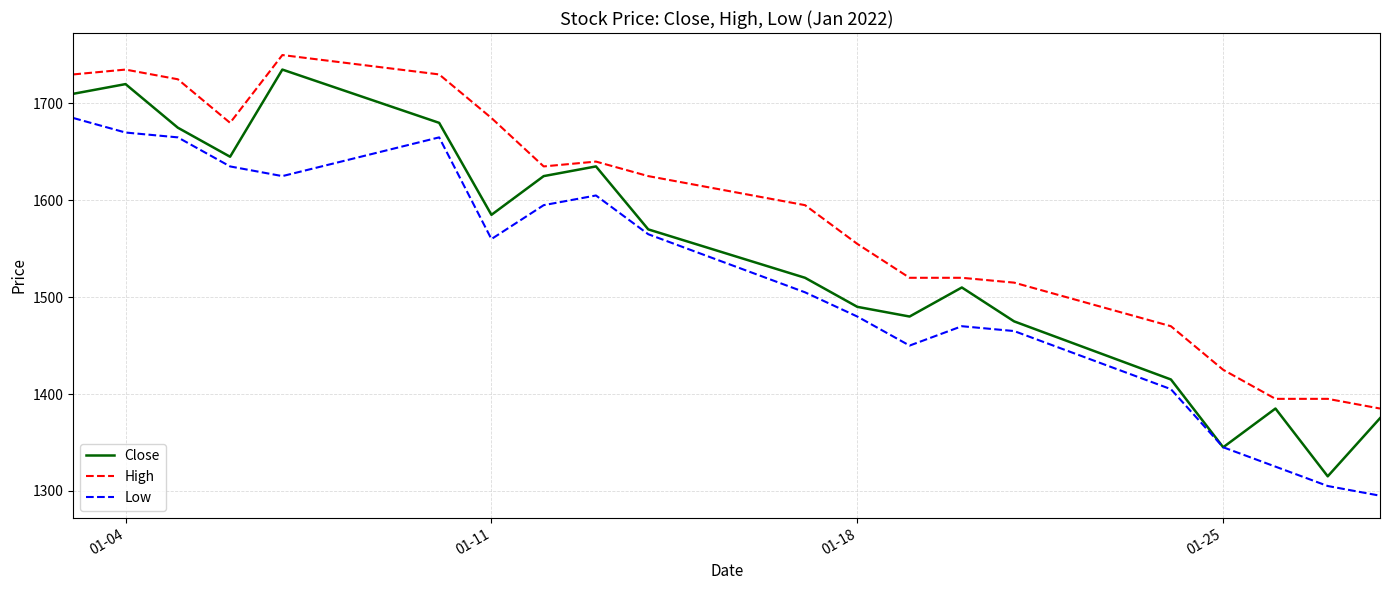

What are all the series names shown in the legend?

Close, High, Low